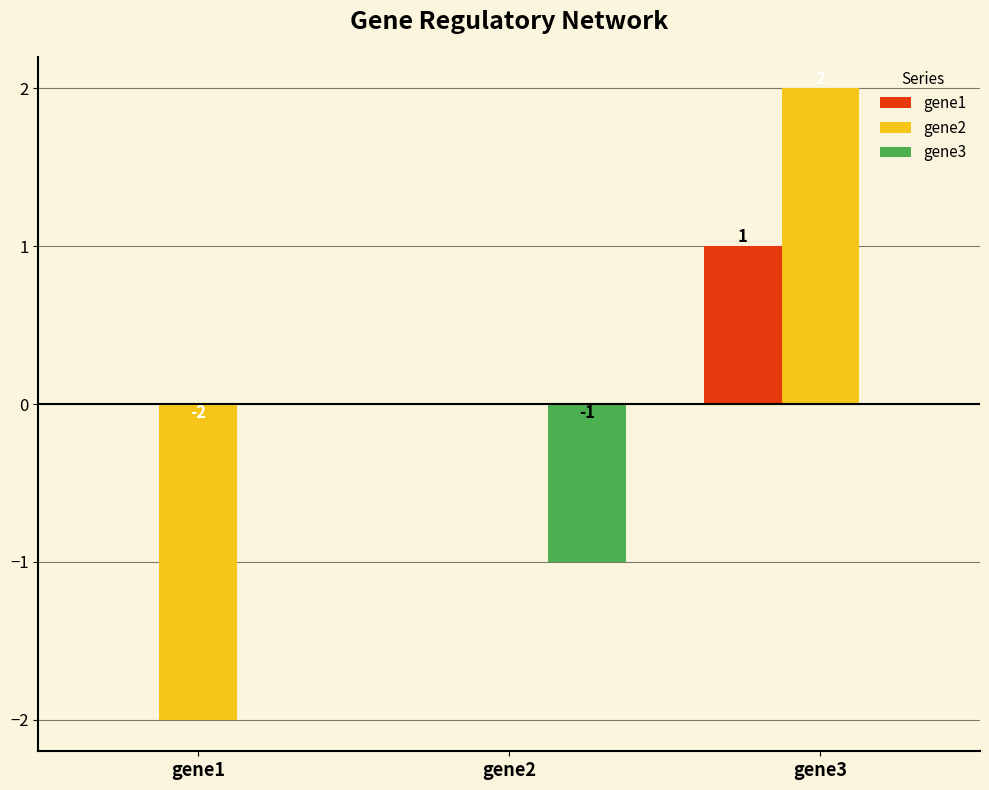

How many groups of bars are there?

3